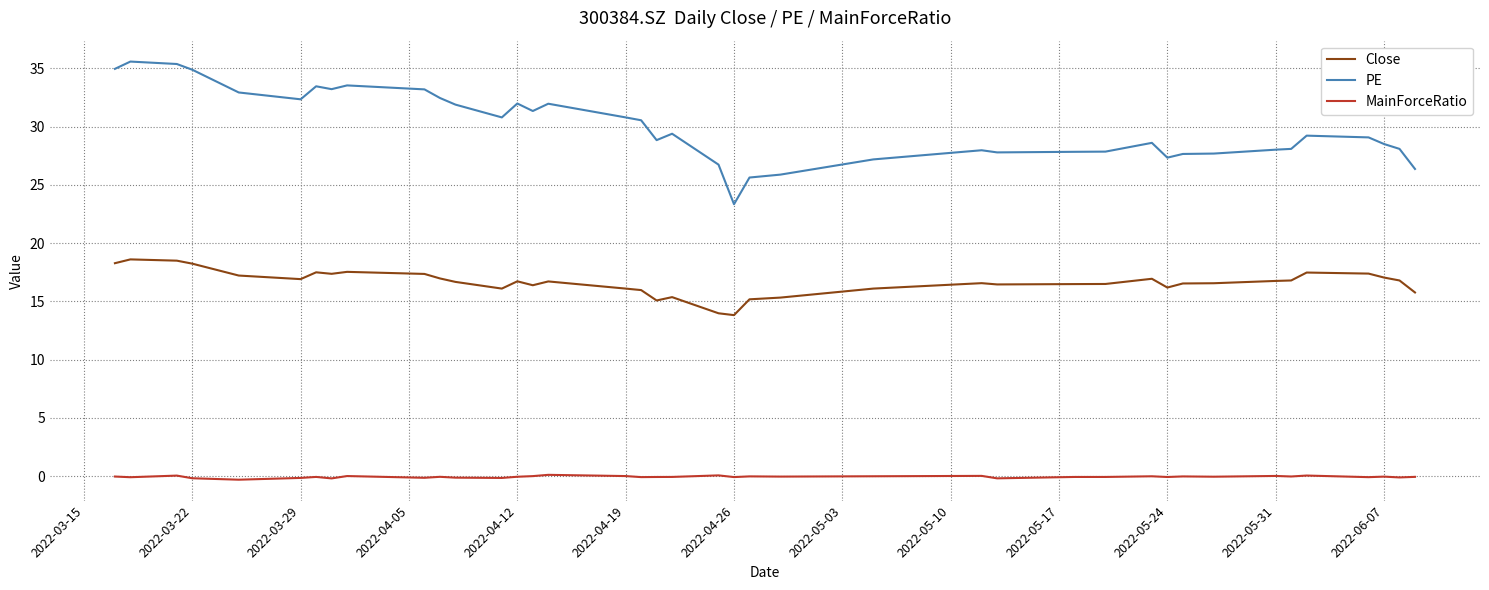

What is the difference between the maximum and minimum values in the PE series?

12.2